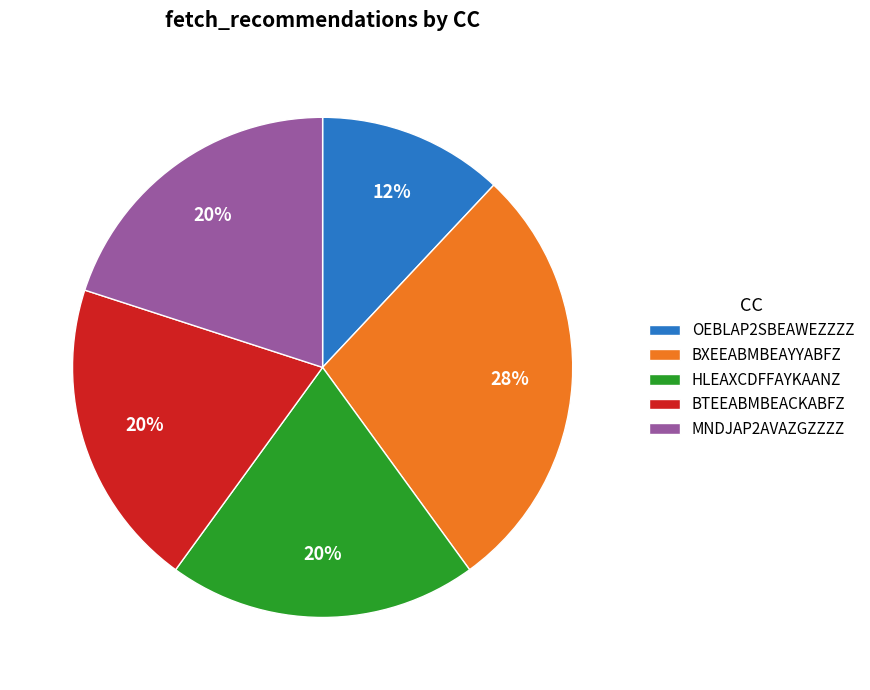

Which category has the biggest portion of the pie?

BXEEABMBEAYYABFZ